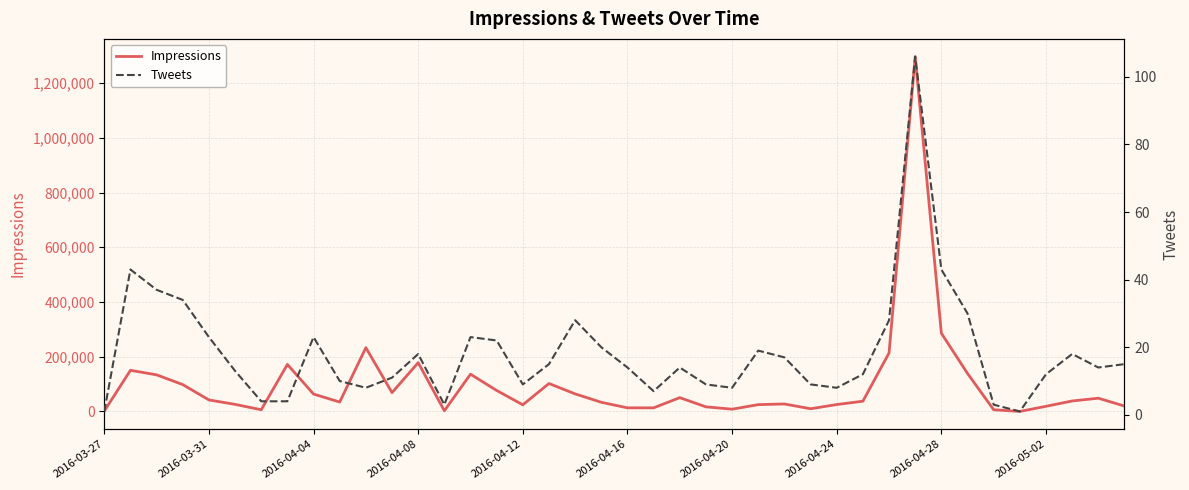

How many lines are shown in the chart?

2